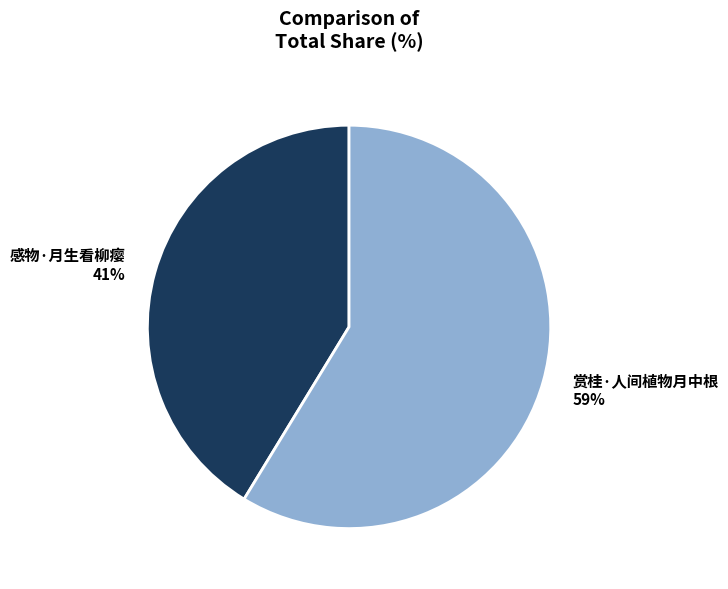

How many segments does this pie chart have?

2